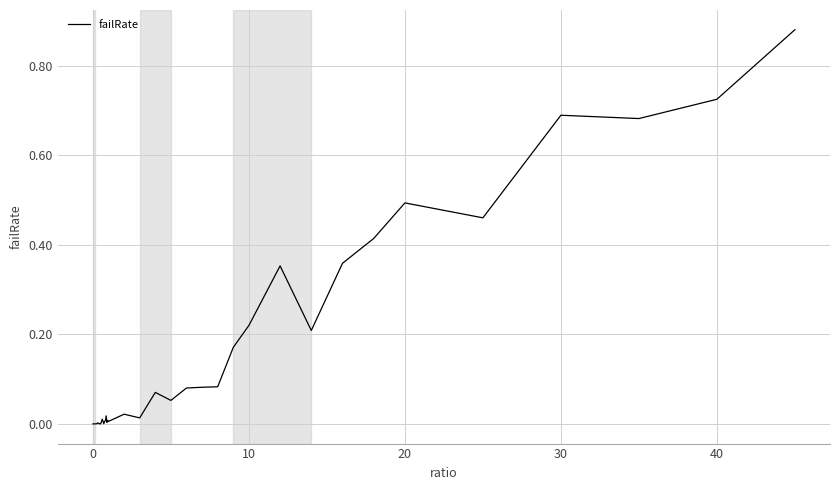

Is this an area chart (filled region under the line)?

No